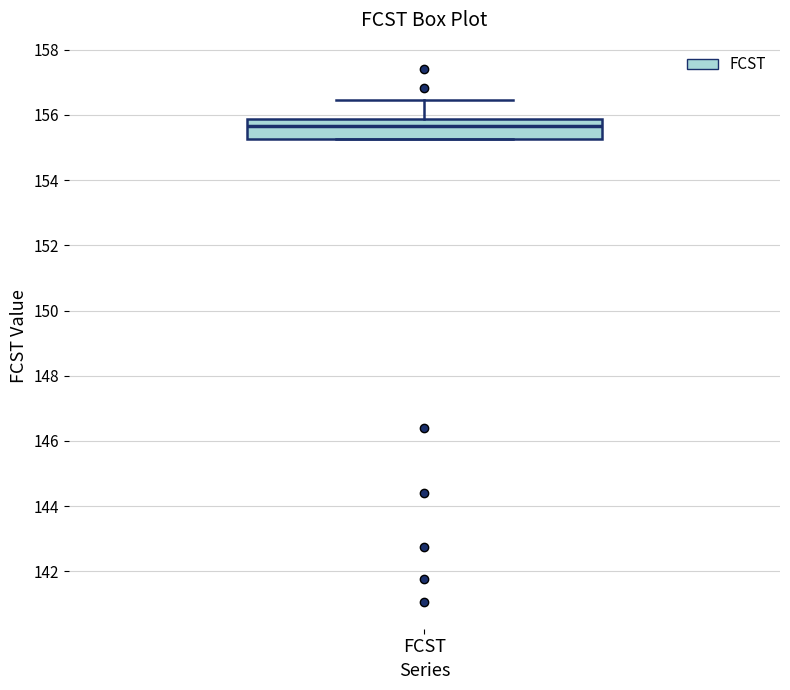

Read this box plot against the y-axis: the position of the median line, the range covered by the box, and the ends of both whiskers. The values are not printed on the chart, so give them approximately, as read against the axis.

median 155.6, box 155.2 to 155.8, whiskers 155.2 to 156.4